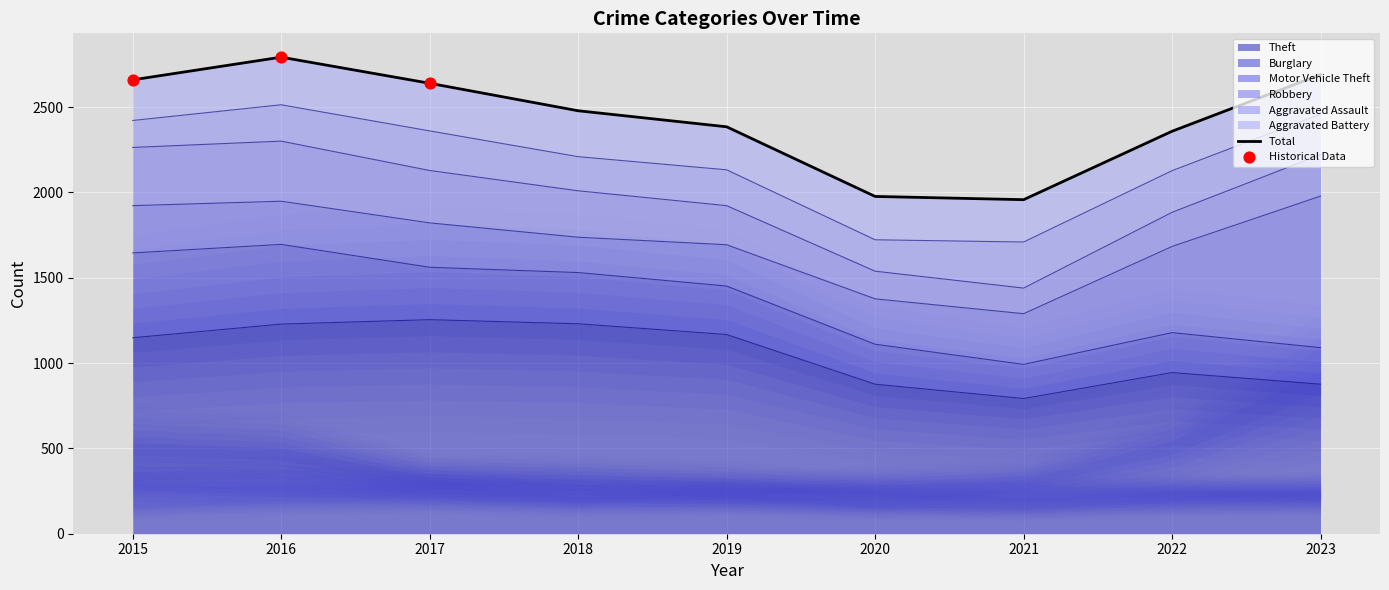

Is the value of Burglary at 2015 greater than the value of Motor Vehicle Theft at 2023?

No